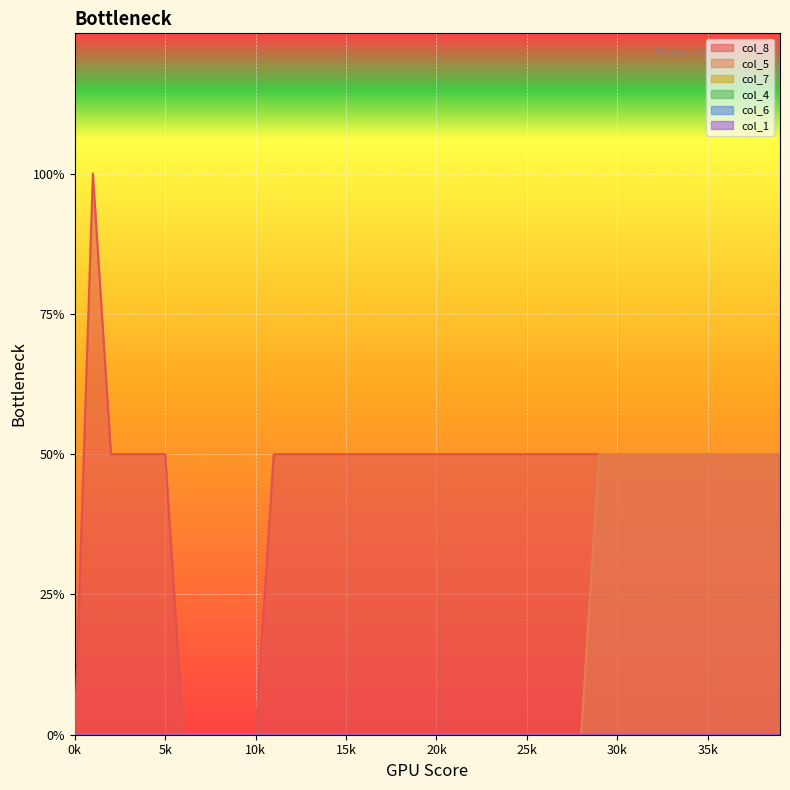

True or false: col_7 and col_5 intersect in this chart.

False